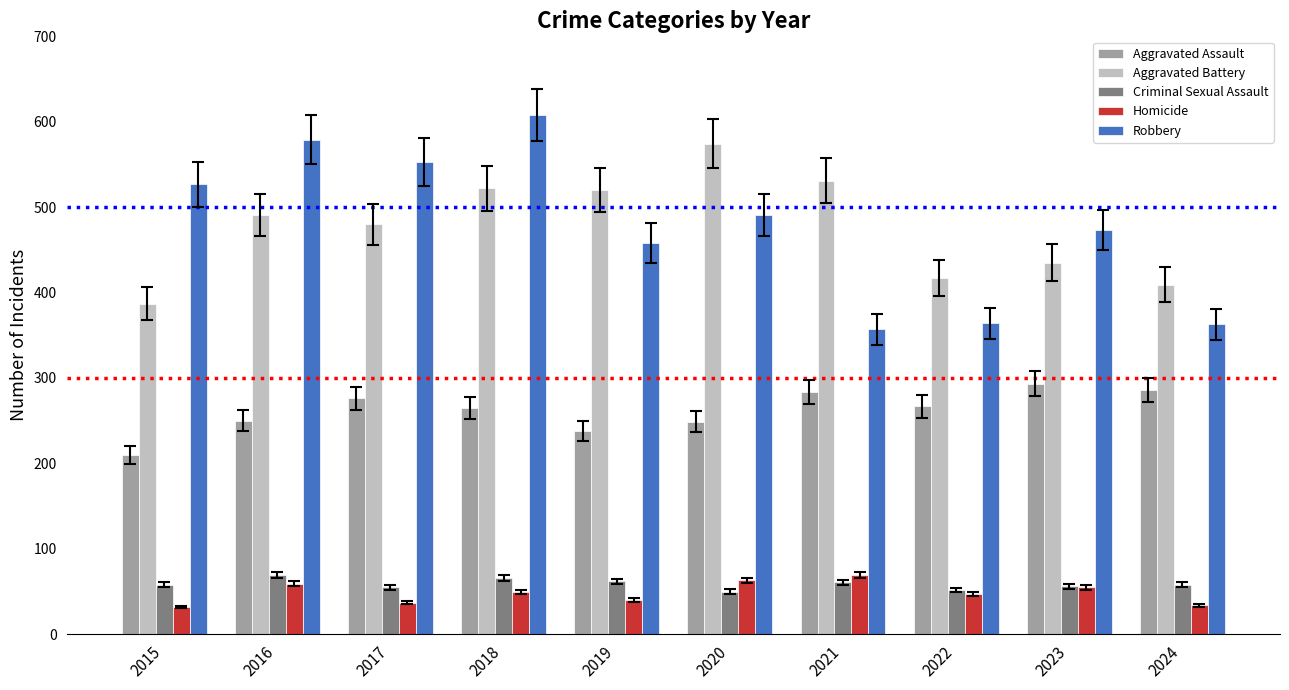

Is it true that Aggravated Assault equals 249 at 2020?

True